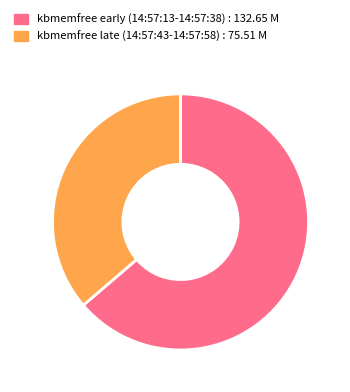

How many segments does this pie chart have?

2